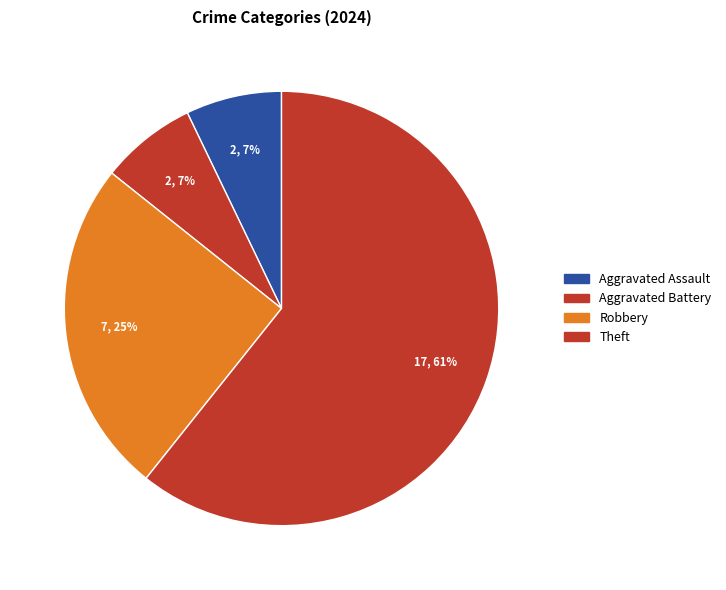

How many slices are in this pie chart?

4